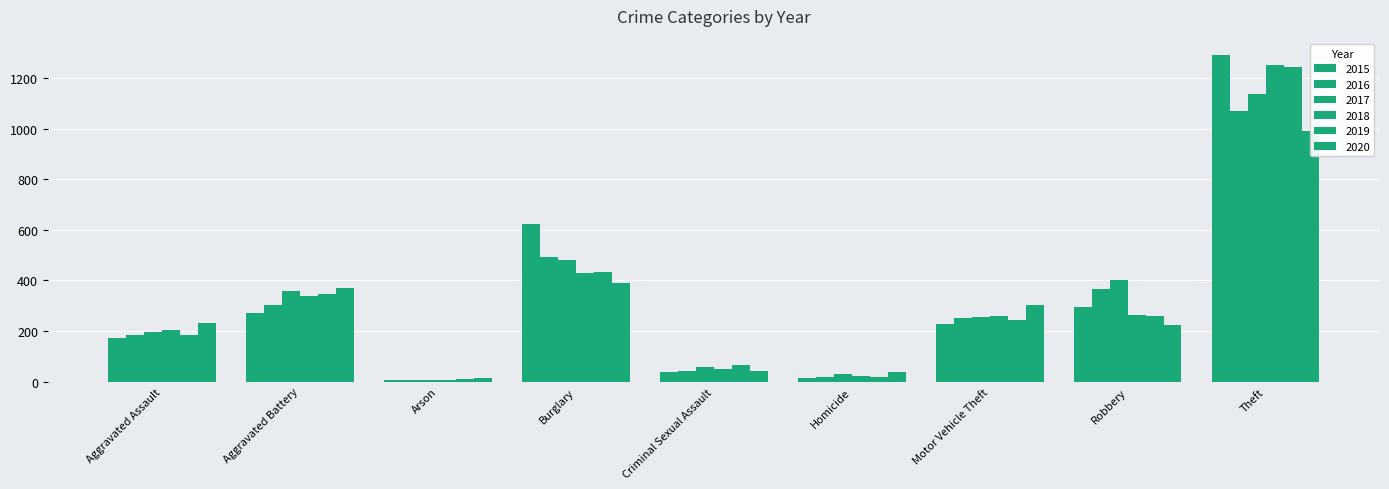

The 2016 series shows 251 at Motor Vehicle Theft. True or false?

True